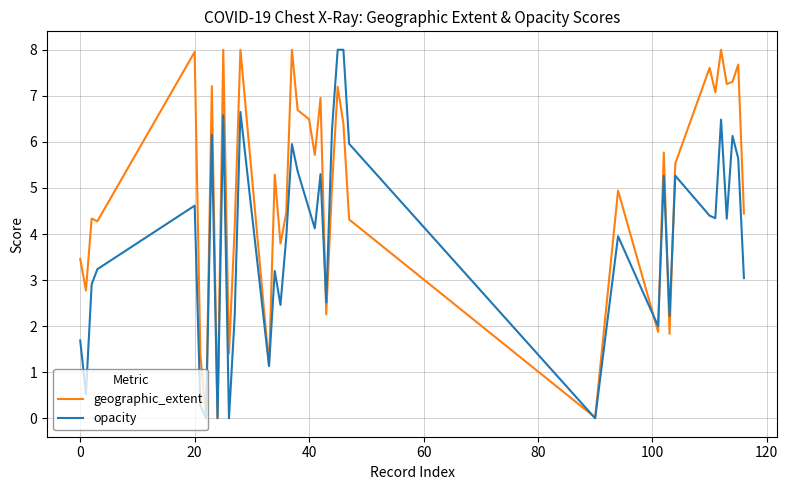

What is the greatest value displayed?

8.0